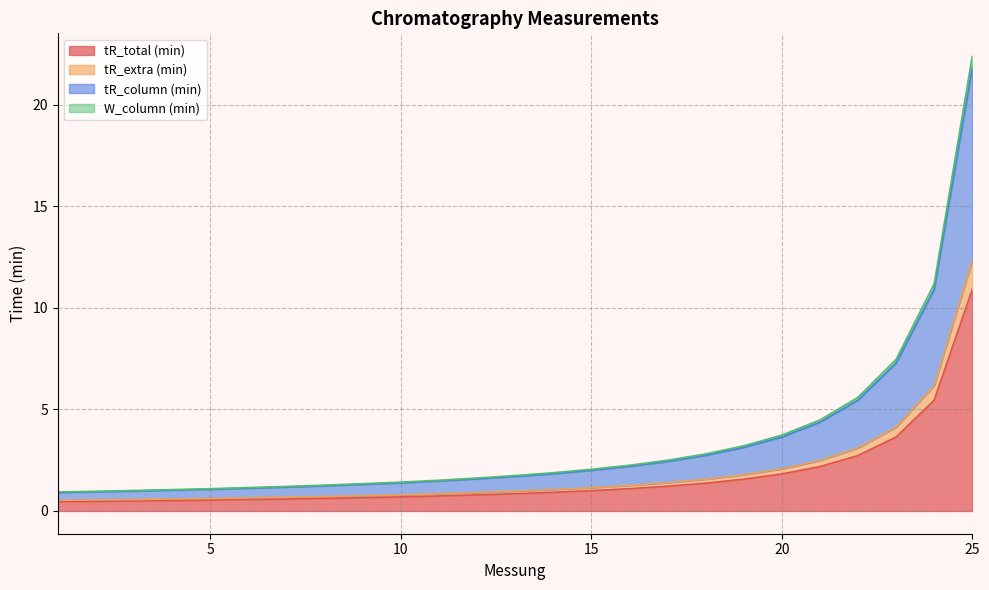

True or false: tR_column (min) and tR_extra (min) intersect in this chart.

False